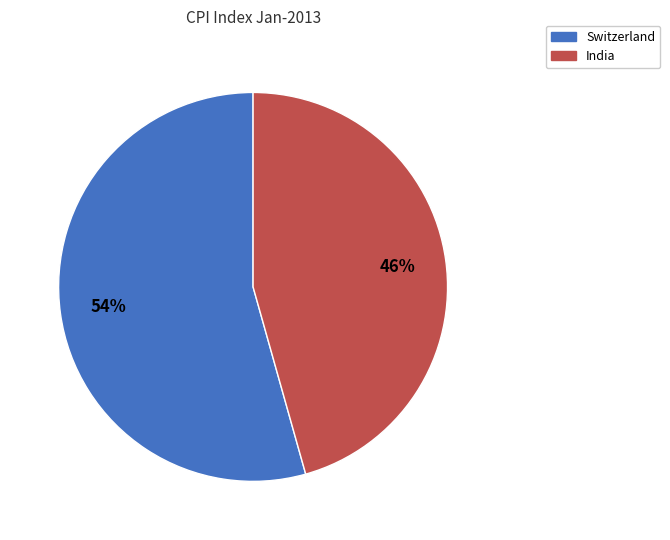

Which category accounts for the majority?

Switzerland